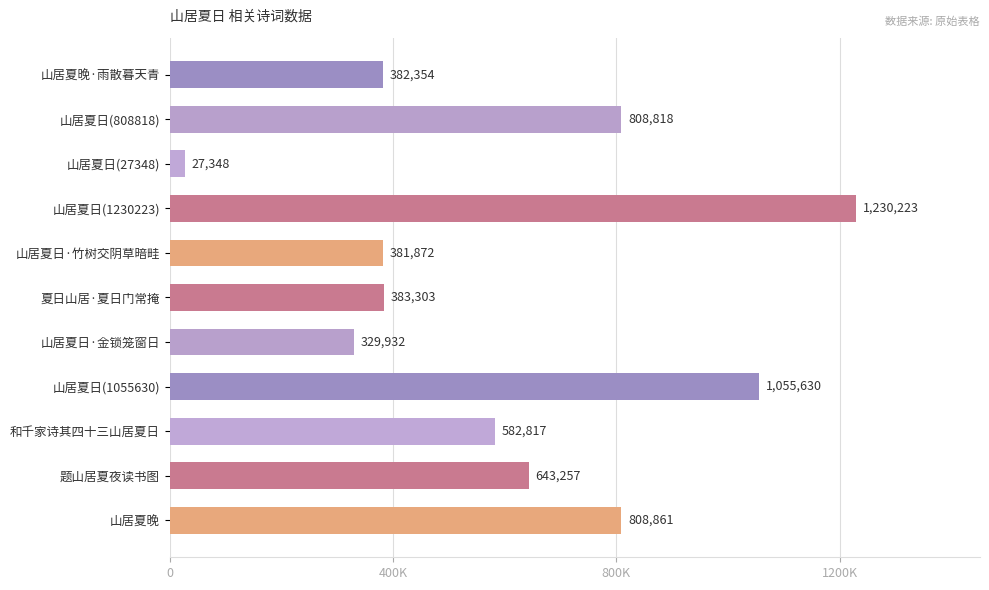

List the labels in order of value, largest first.

山居夏日(1230223), 山居夏日(1055630), 山居夏晚, 山居夏日(808818), 题山居夏夜读书图, 和千家诗其四十三山居夏日, 夏日山居·夏日门常掩, 山居夏晚·雨散暮天青, 山居夏日·竹树交阴草暗畦, 山居夏日·金锁笼窗日, 山居夏日(27348)